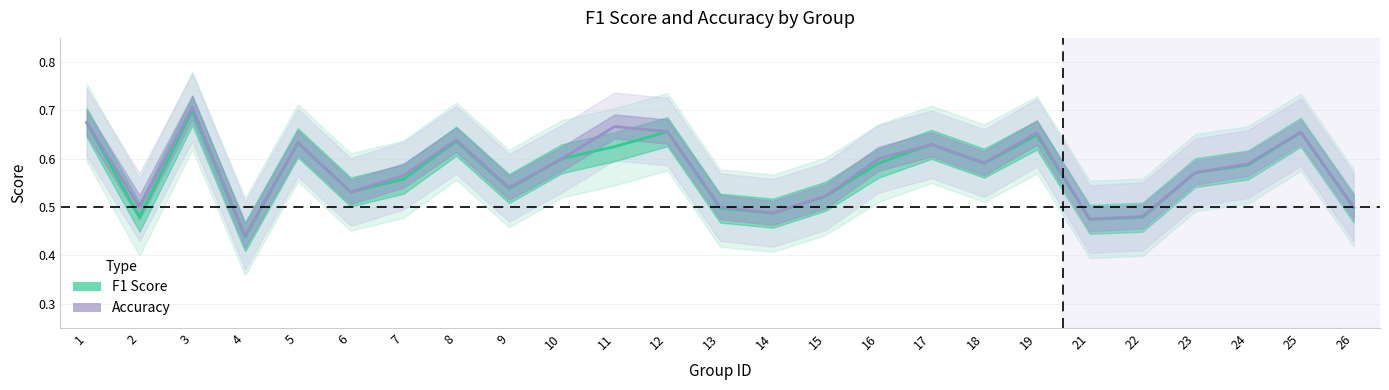

What is the total value across all series at 5?

1.3